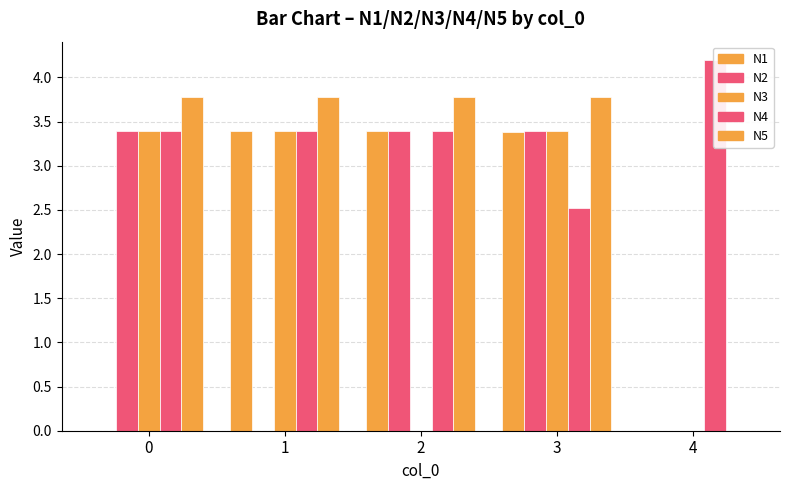

What is the difference between the highest and lowest values at 2?

3.8